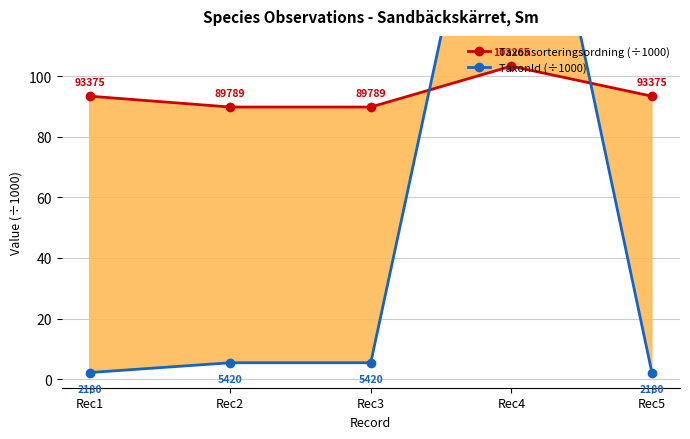

True or false: TaxonId (÷1000) has a value of 393.4 at Rec4.

False